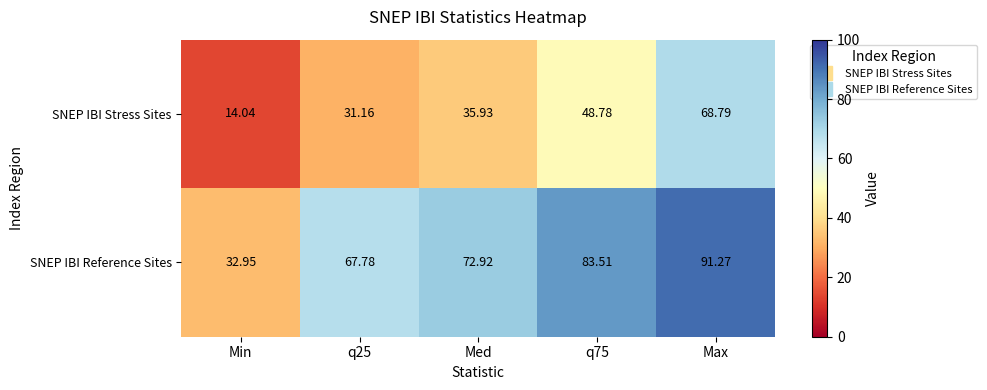

What is the maximum value shown in the chart?

91.3